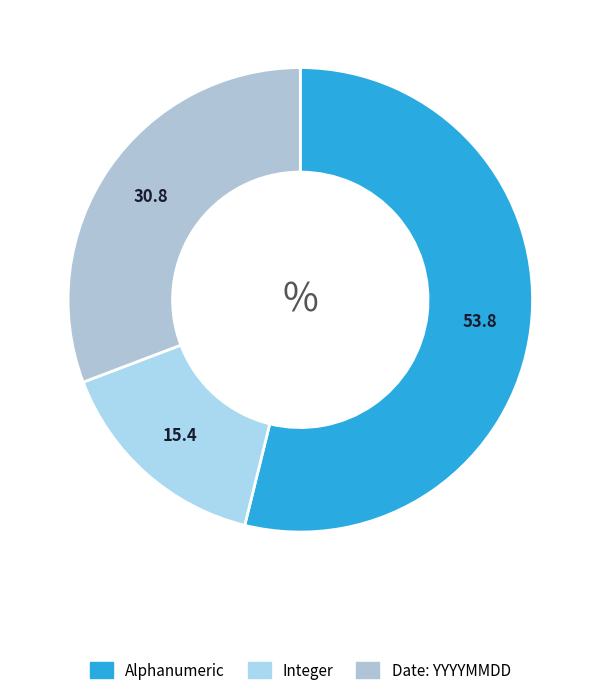

What is the largest slice in the pie chart?

Alphanumeric